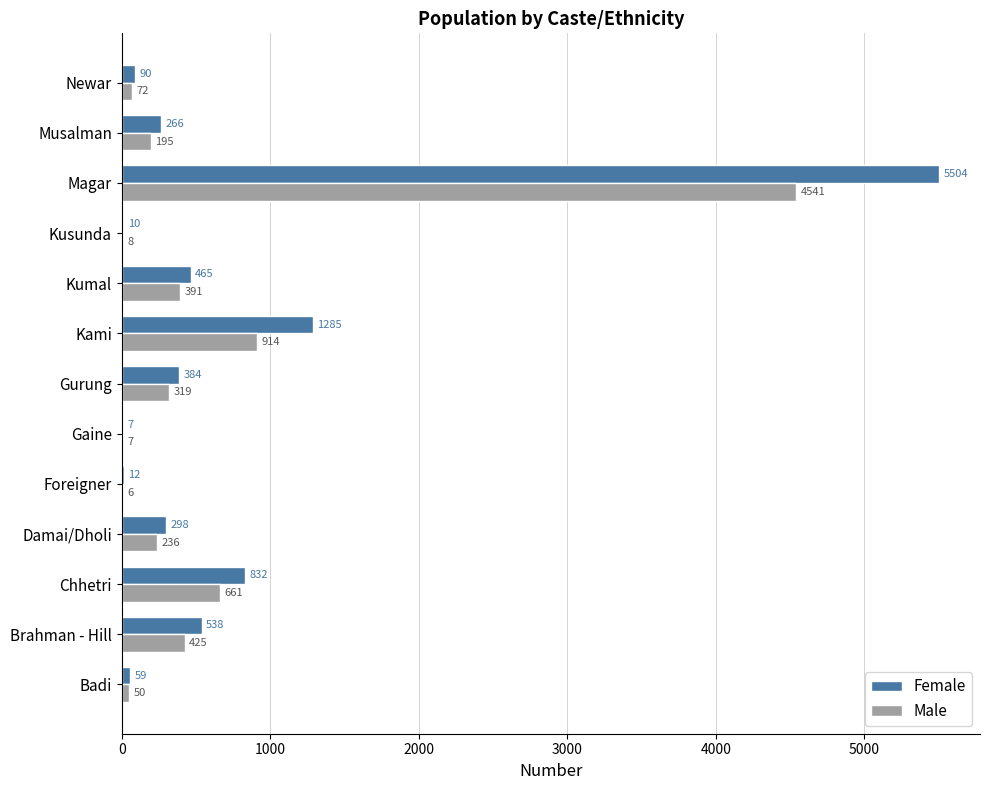

The value of Female at Musalman is 266. True or false?

True